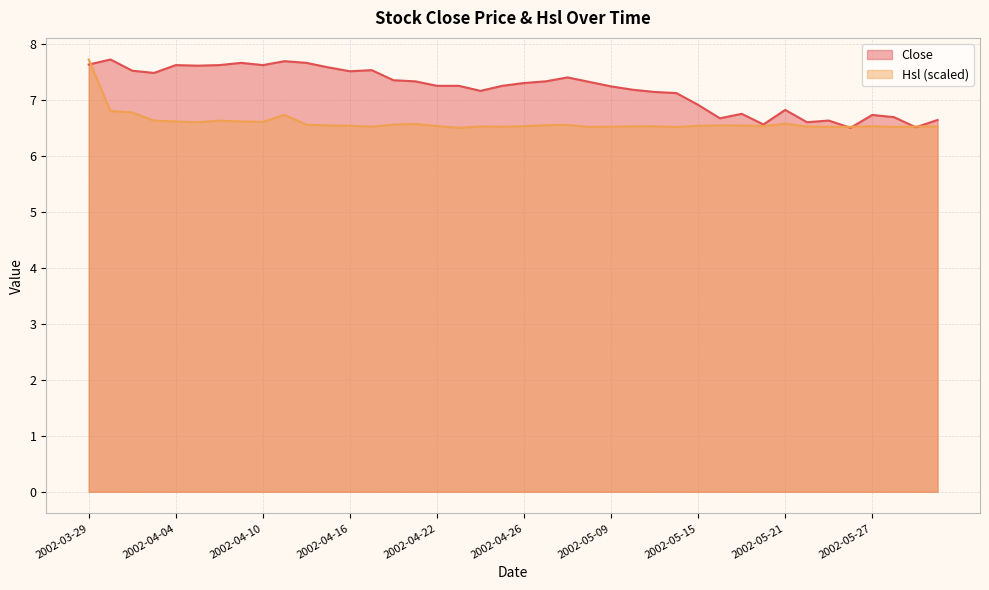

What is the smallest value displayed?

6.5